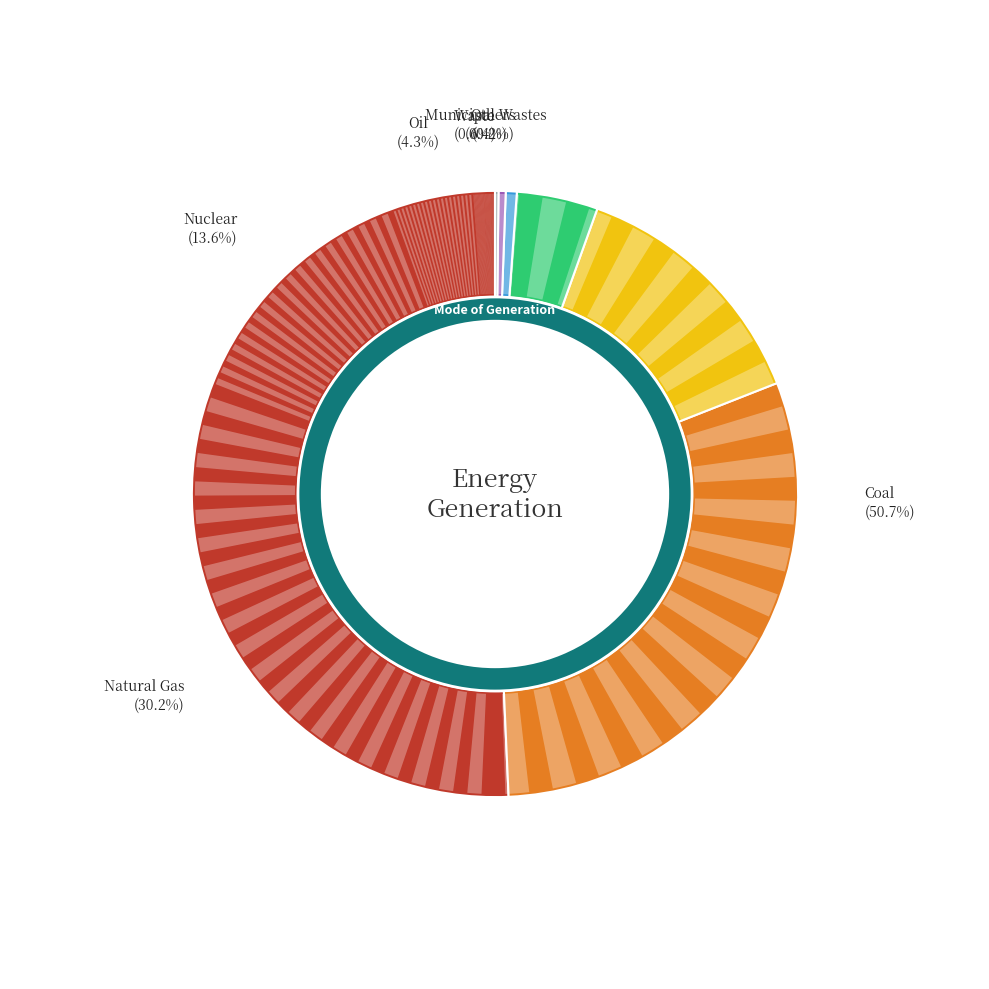

What is the smallest slice in the pie chart?

Others